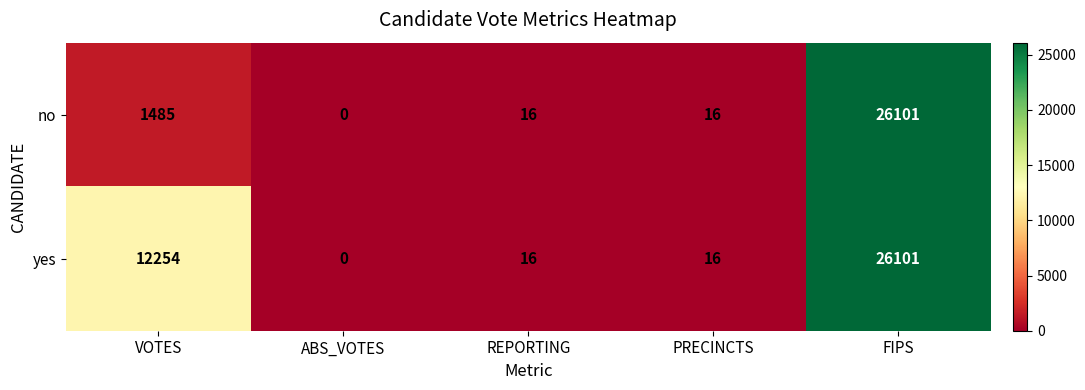

Reading right to left, list all the values displayed in this chart.

no: 26101	16	16	0	1485
yes: 26101	16	16	0	12254